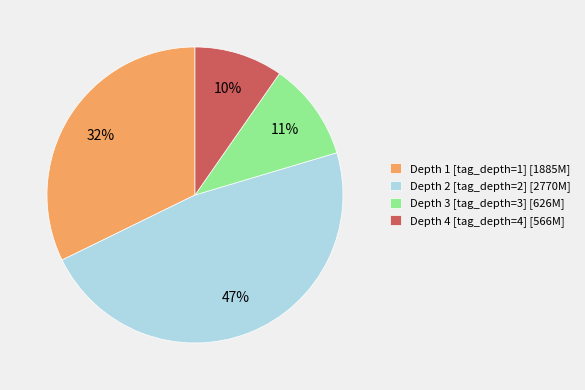

Is there any slice that represents more than half of the pie?

No